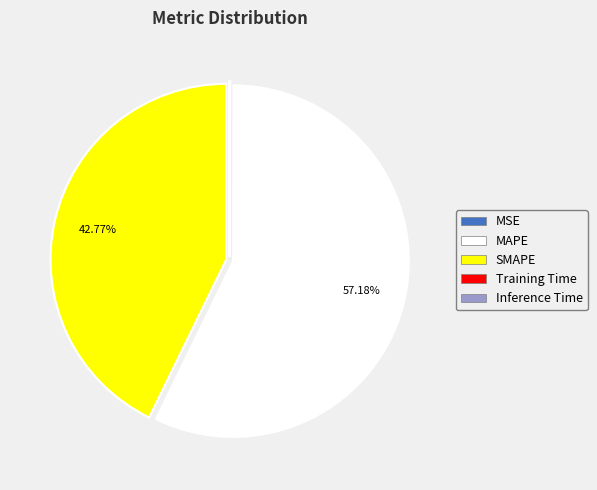

Does MAPE represent more than half of the total?

Yes